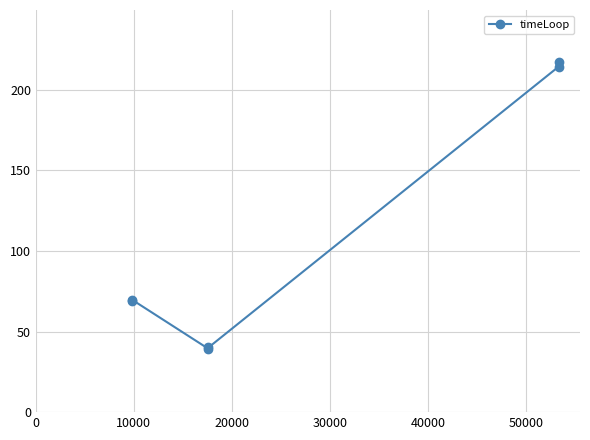

How many values exceed 69?

3